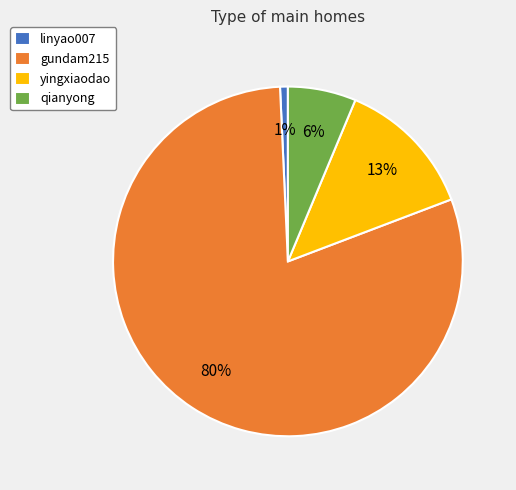

To the nearest percent, what percentage of the pie is gundam215?

80%